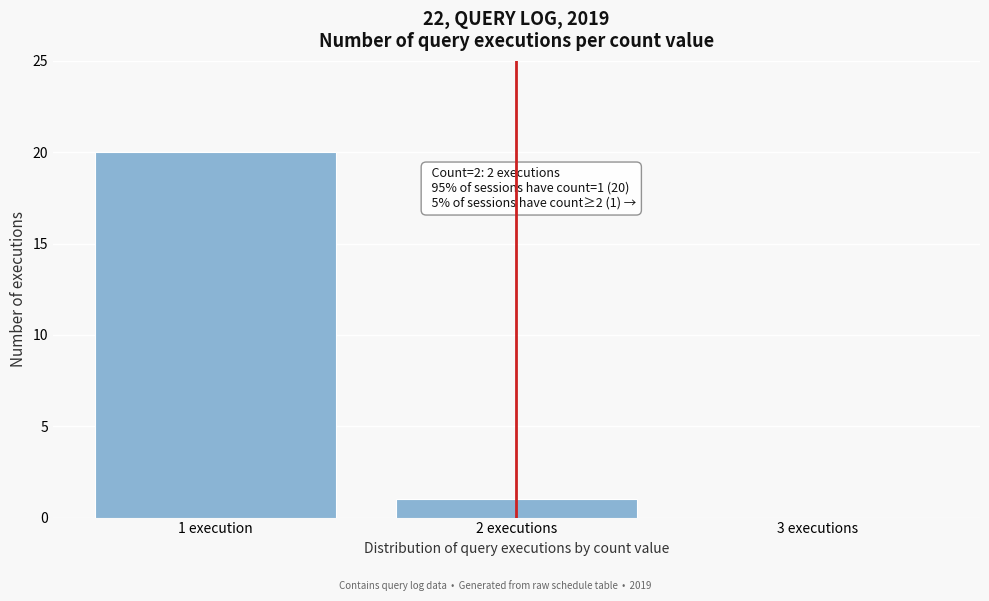

Reading left to right, extract all data points from this chart.

1 execution=20	2 executions=1	3 executions=0